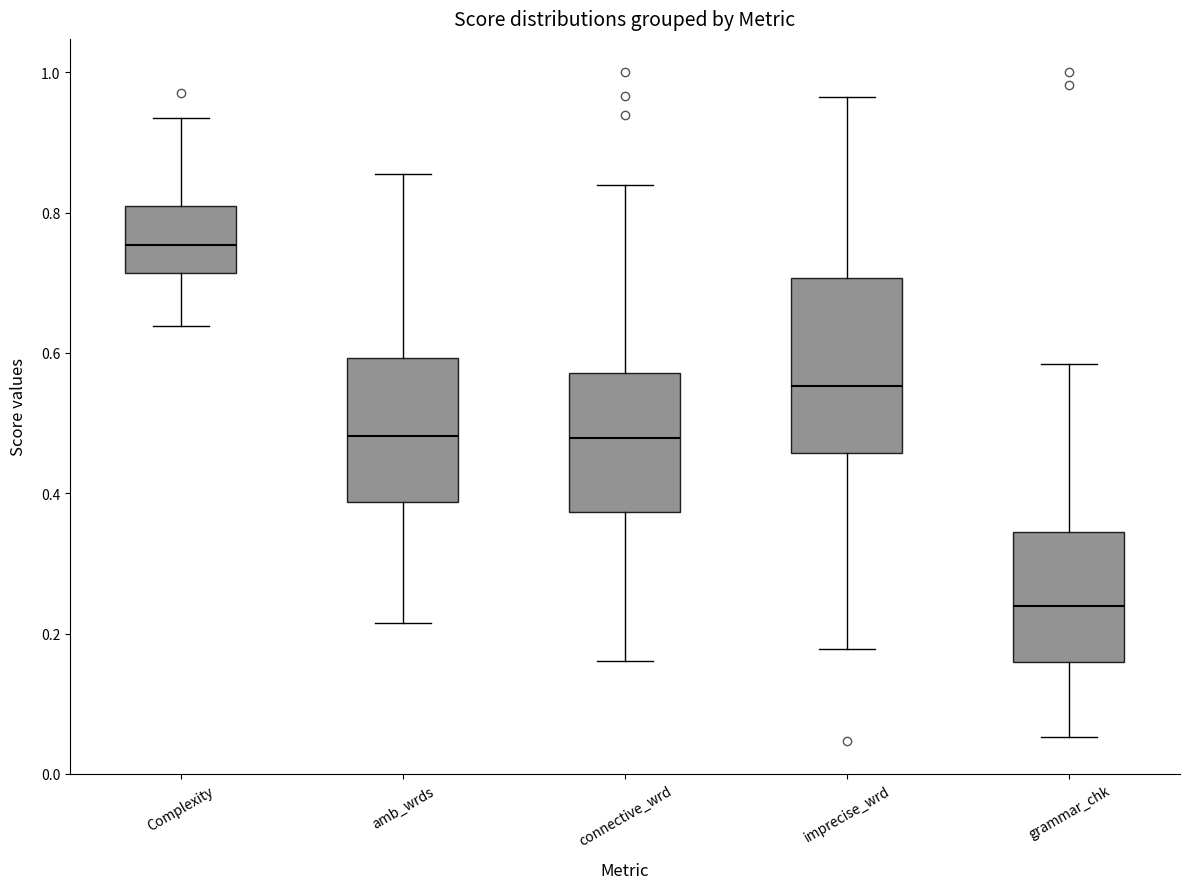

Where does the lower whisker of the box for imprecise_wrd end on the y-axis? The values are not printed on the chart, so give them approximately, as read against the axis.

0.18